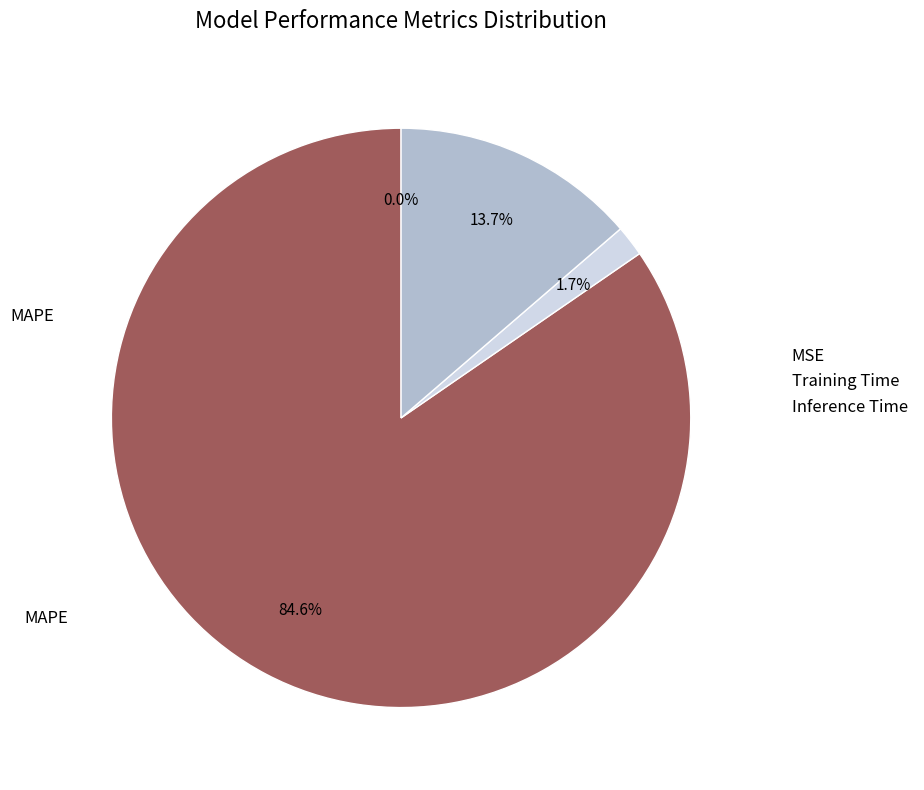

Is there a majority slice in this chart?

Yes